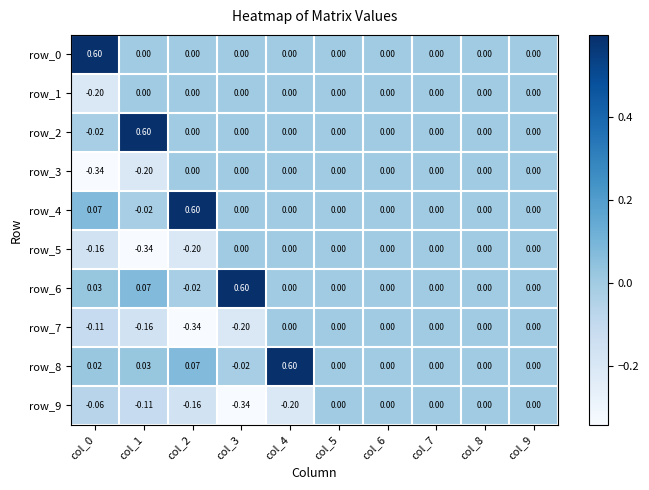

Which series has the widest spread of values?

row_2